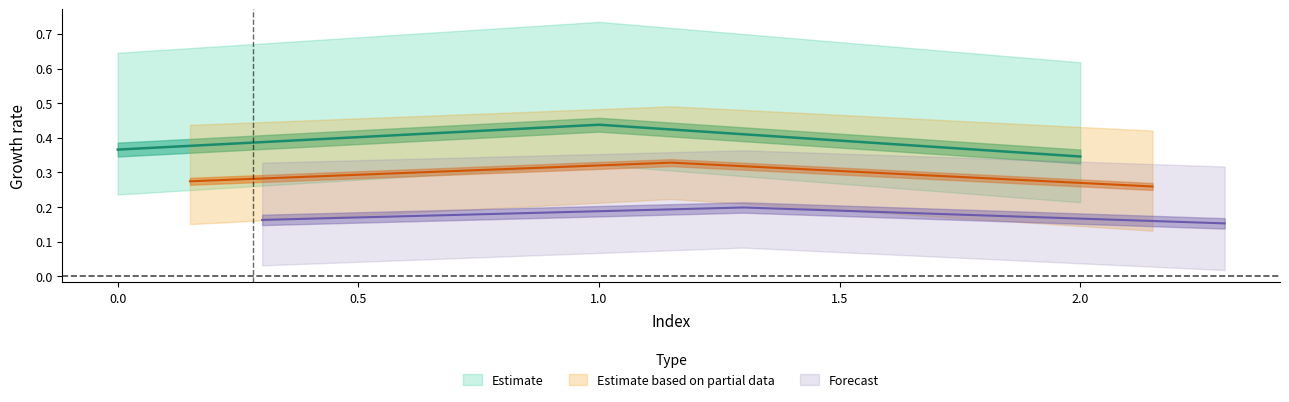

At how many categories does at least one series exceed 0?

3